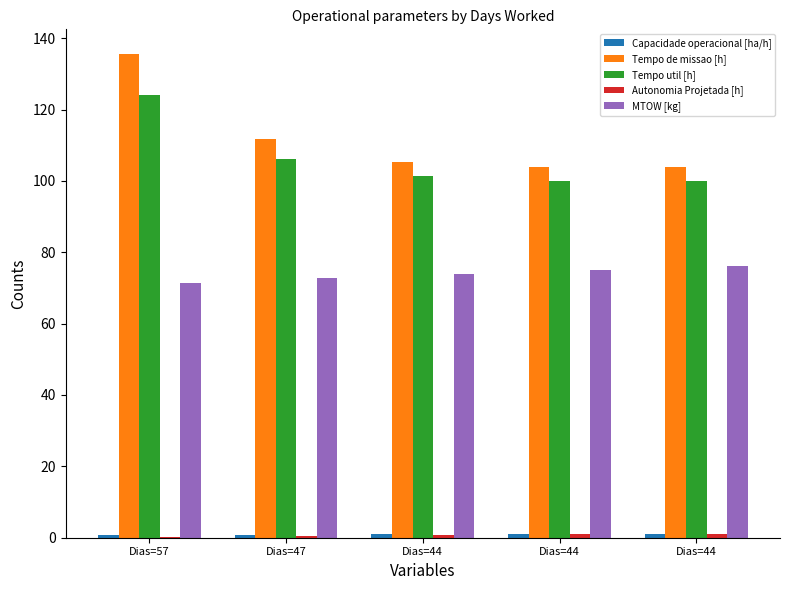

Which series changed the most between Dias=57 and Dias=44?

Tempo de missao [h]